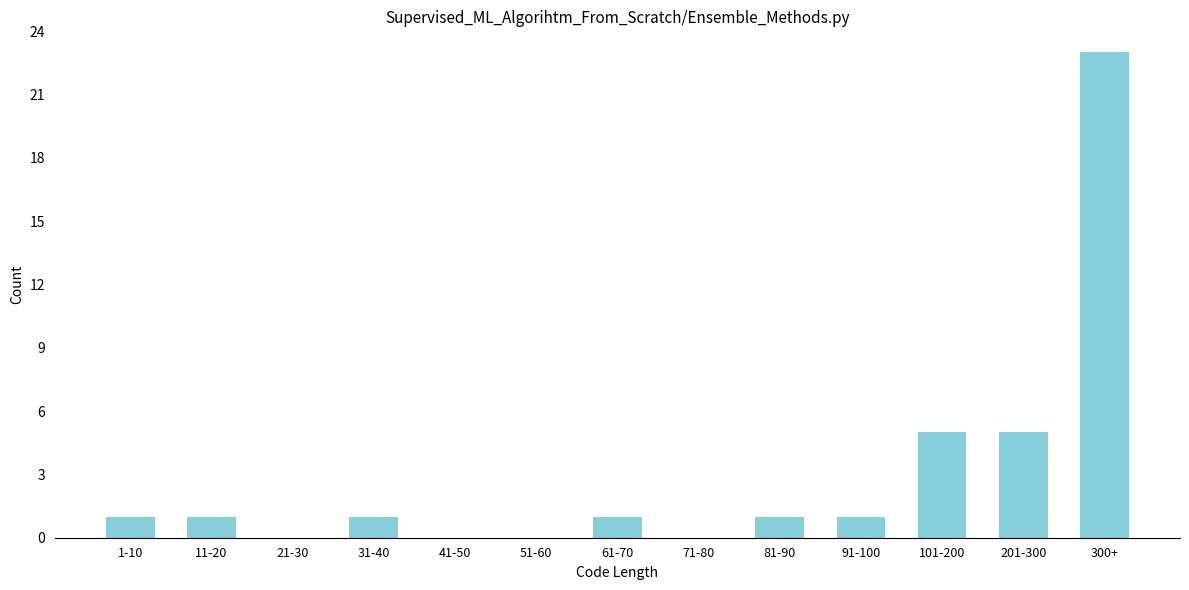

Reading left to right, extract all data points from this chart.

1-10=1	11-20=1	21-30=0	31-40=1	41-50=0	51-60=0	61-70=1	71-80=0	81-90=1	91-100=1	101-200=5	201-300=5	300+=23